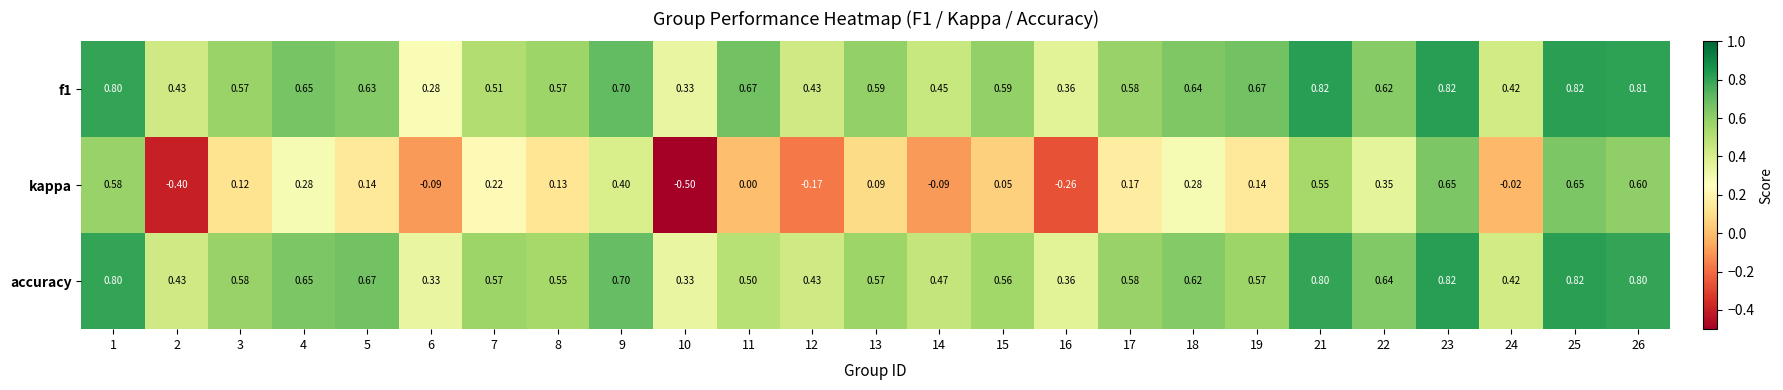

Is the value of accuracy at 1 greater than the value of f1 at 14?

Yes